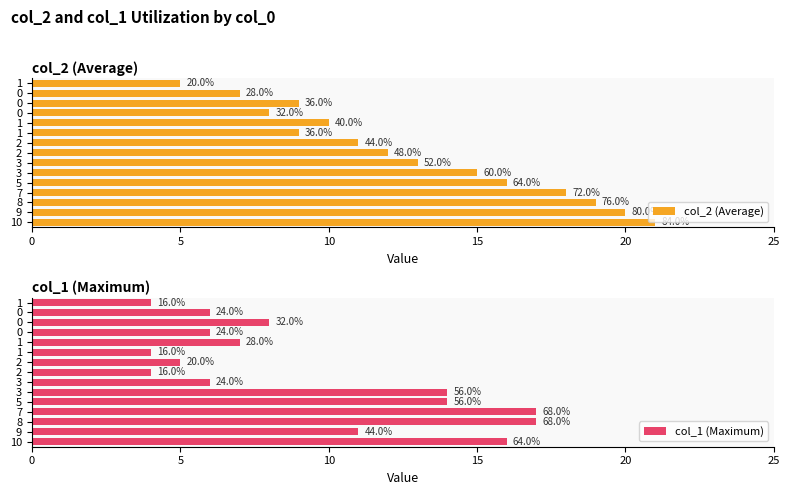

Does the chart contain stacked bars?

No